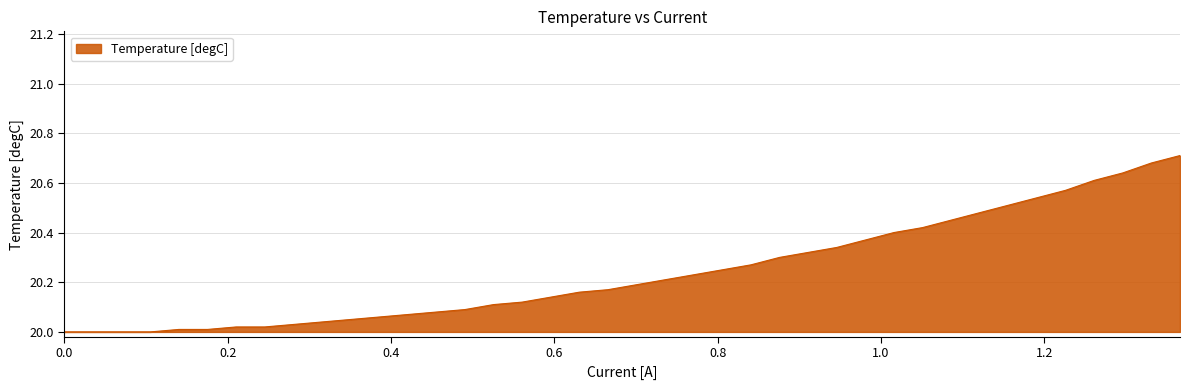

What is the difference between the maximum and minimum values?

0.7